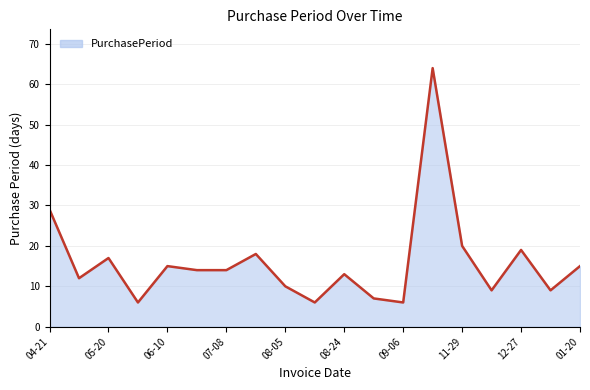

What is the minimum value shown in the chart?

6